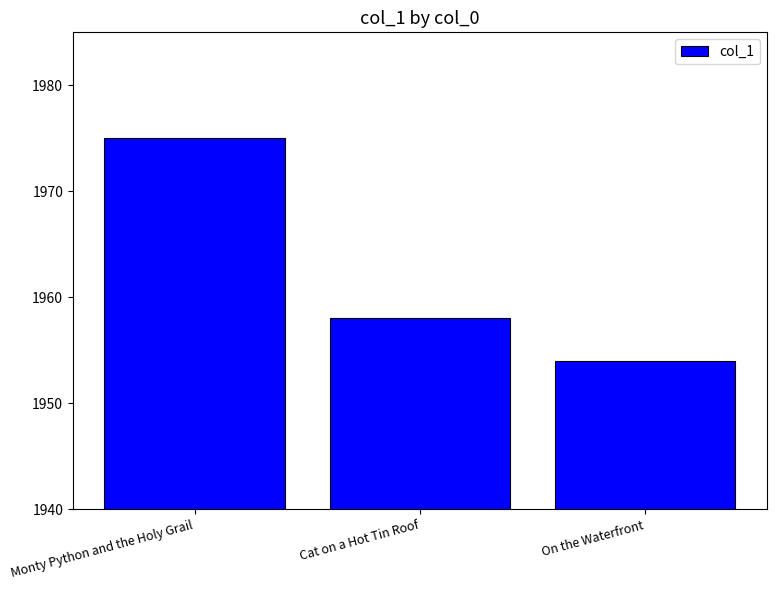

How many bars are there in total?

3